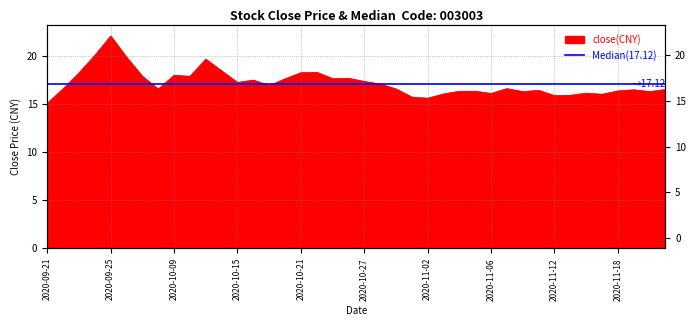

Which label corresponds to the largest value in the chart?

2020-09-25